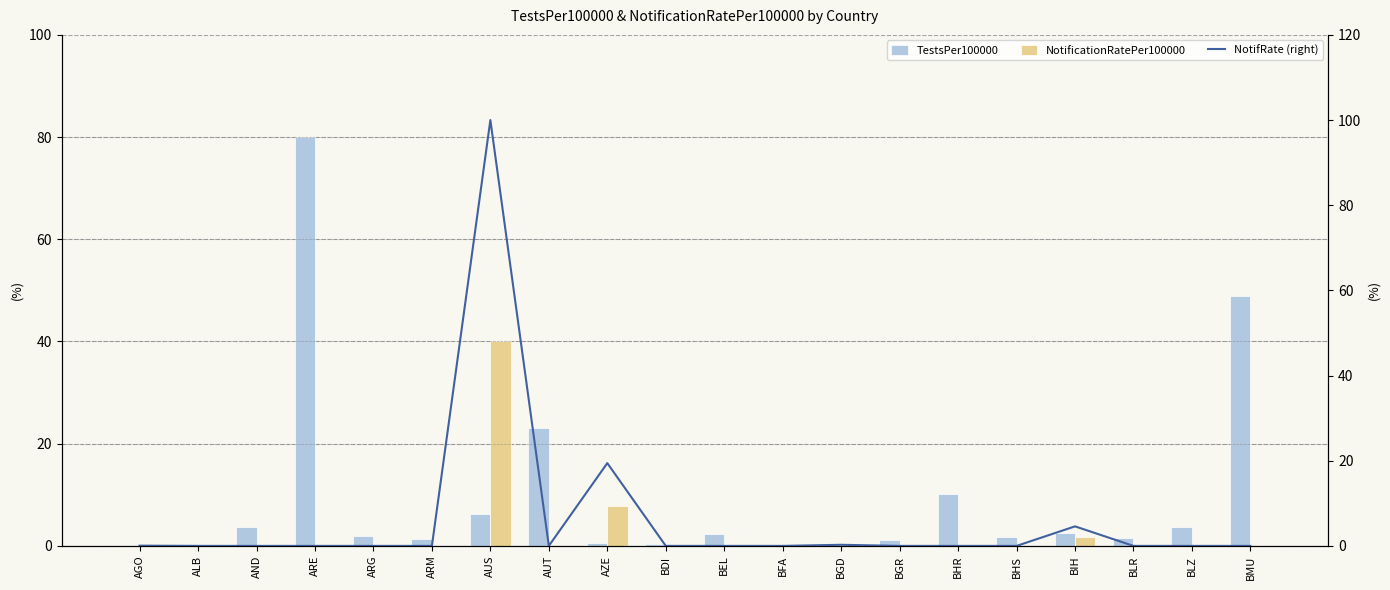

What is the sum of all TestsPer100000 values?

189.8